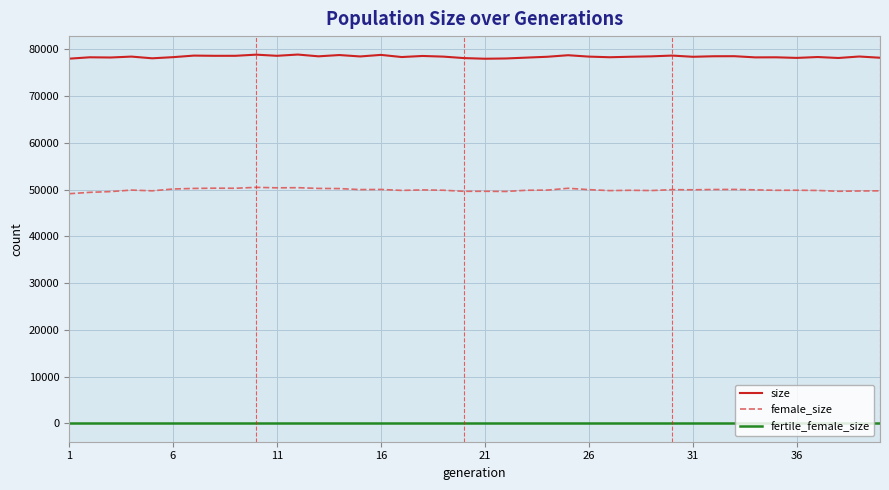

What is the highest value of the female_size series?

50486